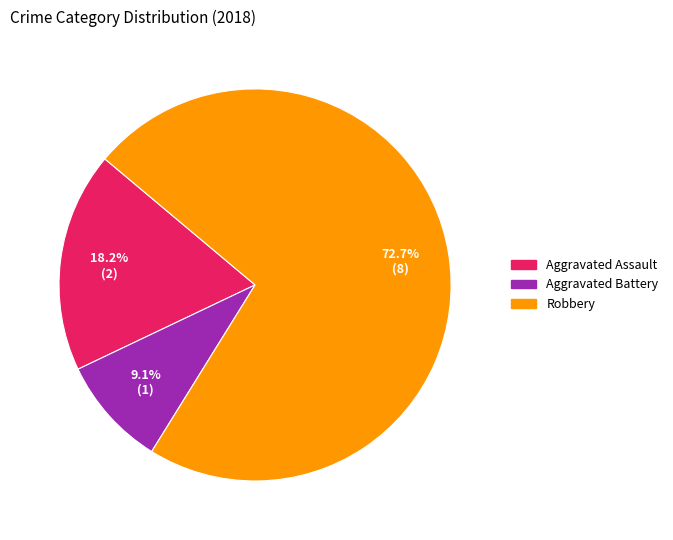

Is there a majority slice in this chart?

Yes